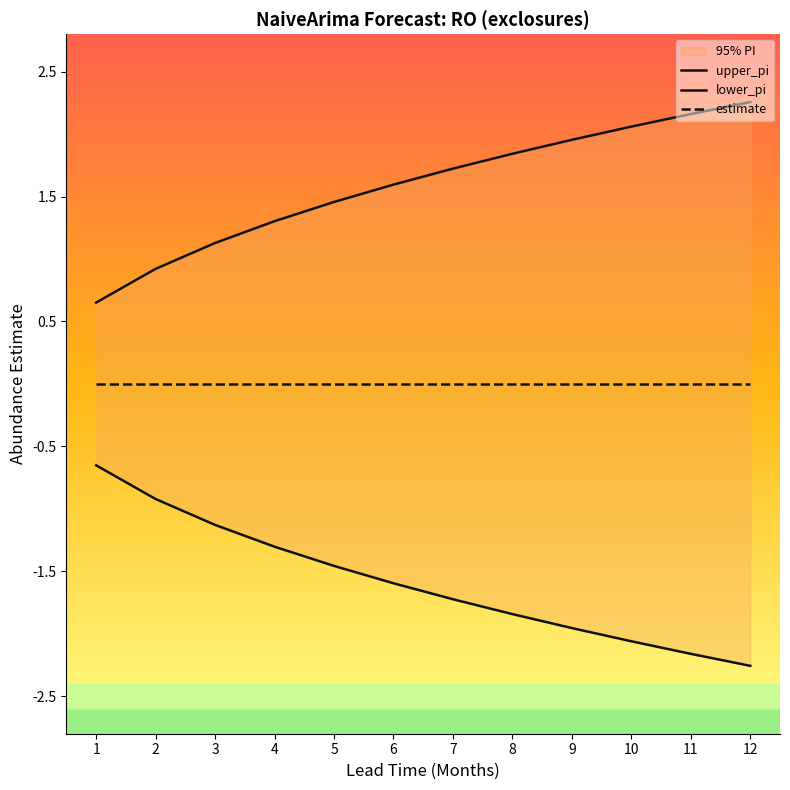

Between 2 and 4, which series saw the biggest shift?

upper_pi